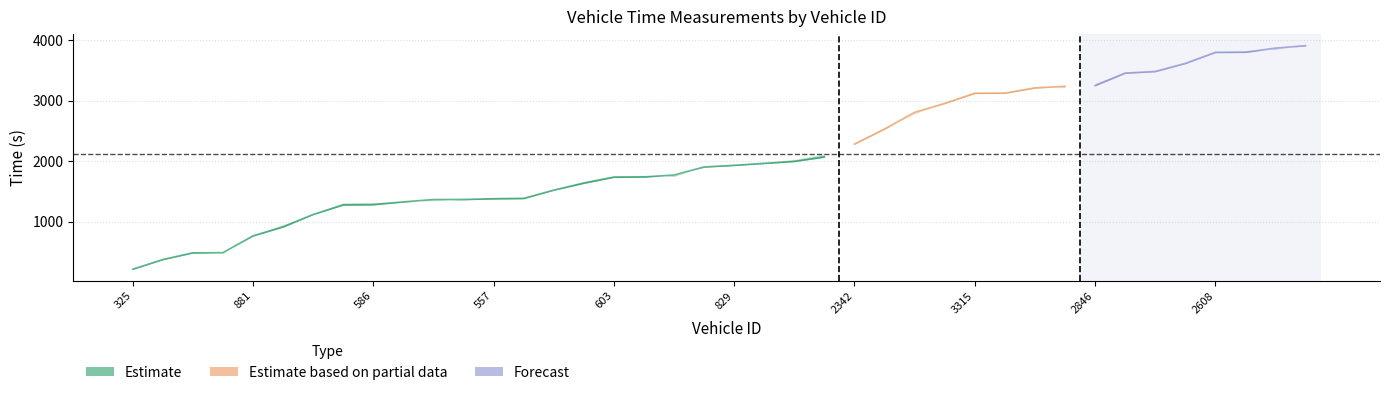

Where is exit nearest to the value 2068?

338